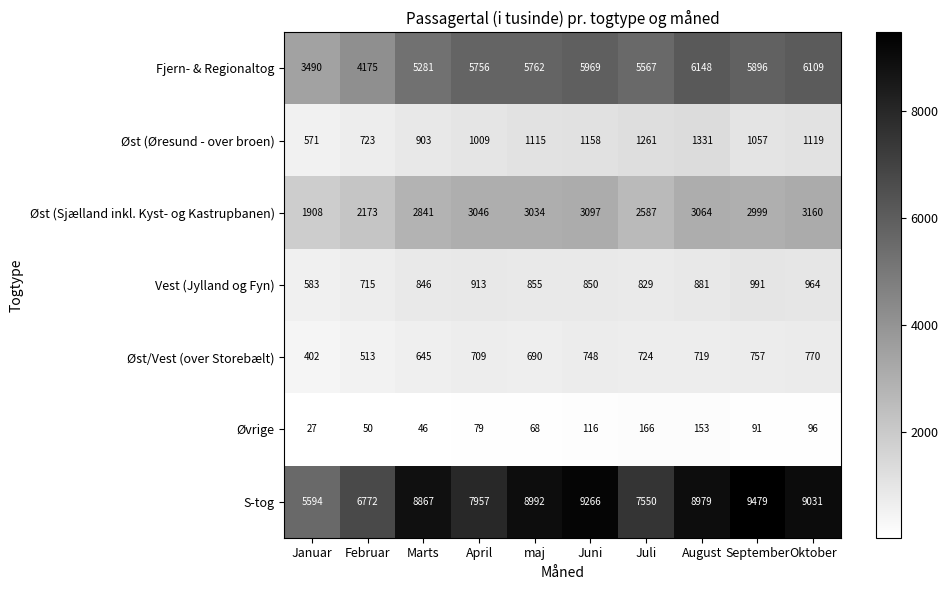

What is the difference between the highest and lowest values at Juli?

7384